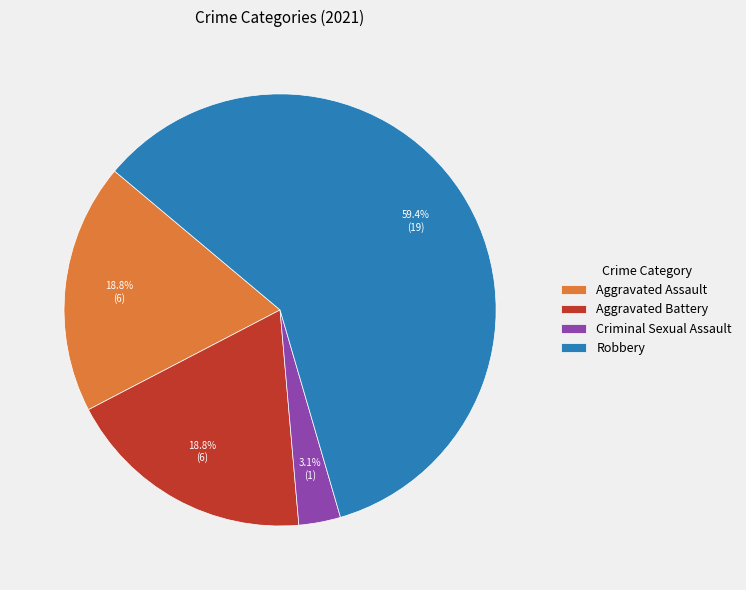

Which slice is the largest?

Robbery